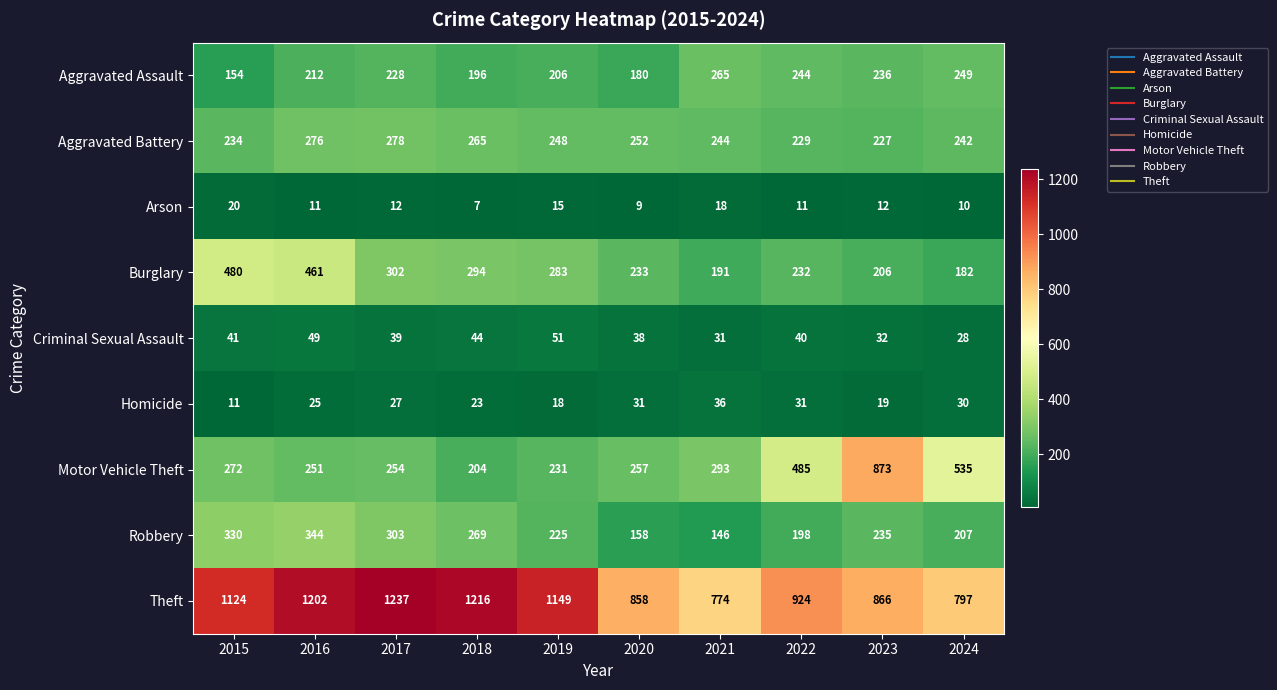

Which series changed the most between 2016 and 2019?

Burglary